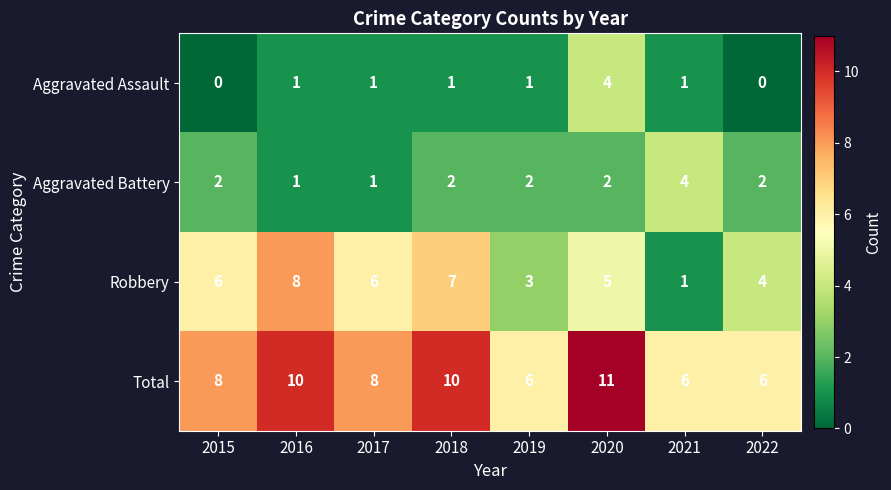

How many Total values are between 6 and 10?

7